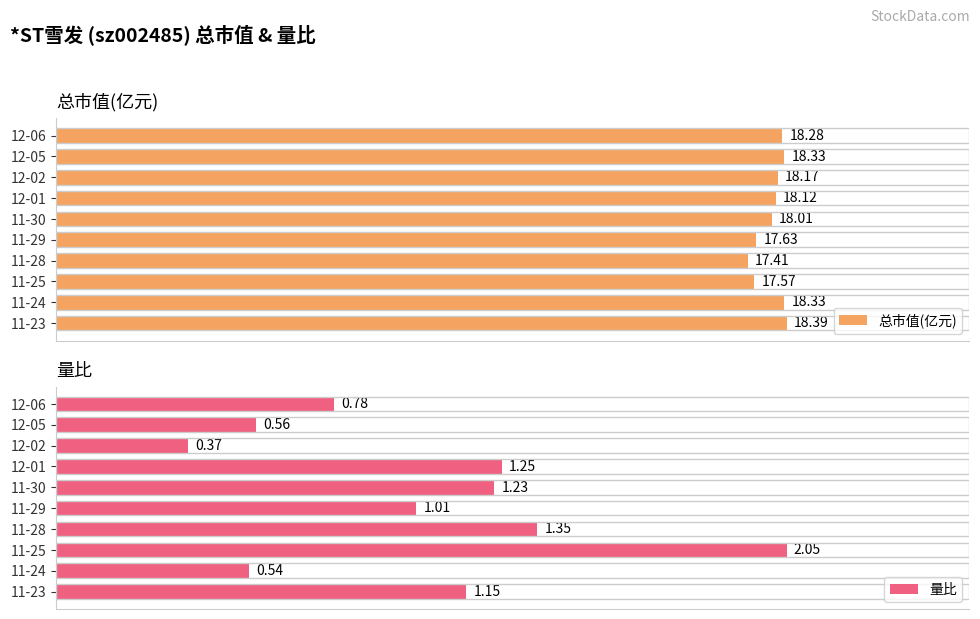

List the labels in order of 量比 value, largest first.

11-25, 11-28, 12-01, 11-30, 11-23, 11-29, 12-06, 12-05, 11-24, 12-02